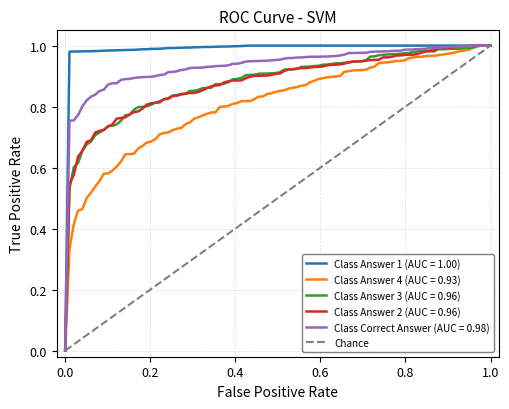

At which category does the chart reach its peak across all series?

0.2